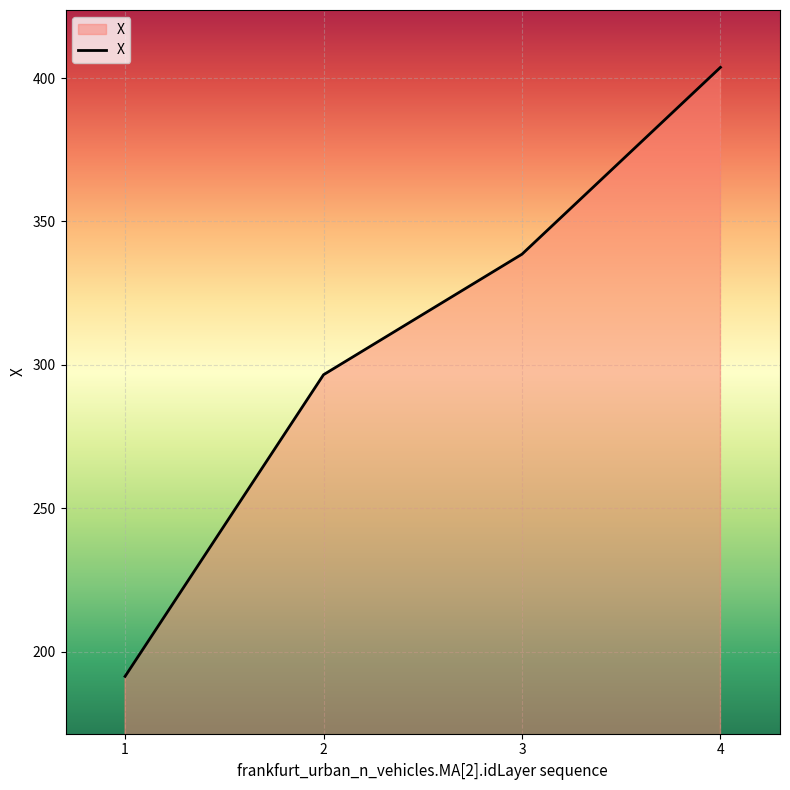

Reading left to right, list all the values displayed in this chart.

1=191.3	2=296.5	3=338.6	4=403.7